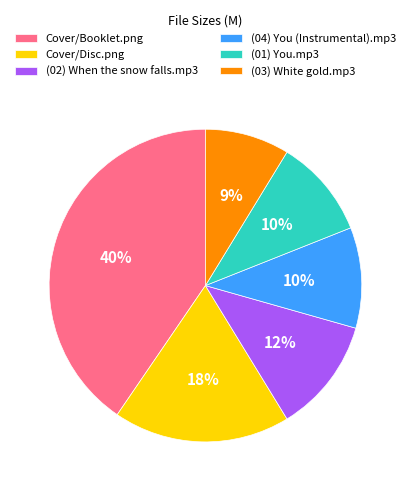

Is the sum of (03) White gold.mp3 and Cover/Booklet.png greater than half?

No